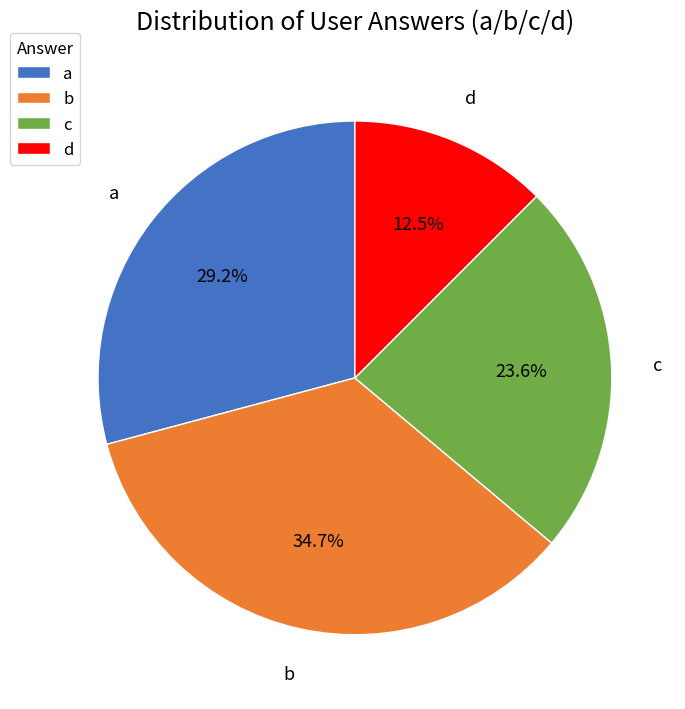

To the nearest percent, what is the difference between the a and d slice percentages?

17%